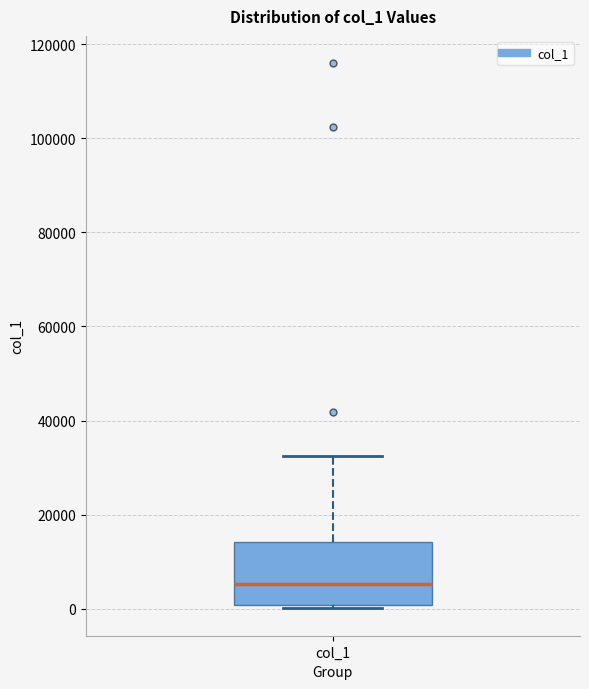

Transcribe this box plot: give where the median line is, the range the box spans, and where the two whiskers end, as read against the y-axis. The values are not printed on the chart, so give them approximately, as read against the axis.

median 6000, box 0 to 14000, whiskers 0 (just below the box's lower edge) to 32000